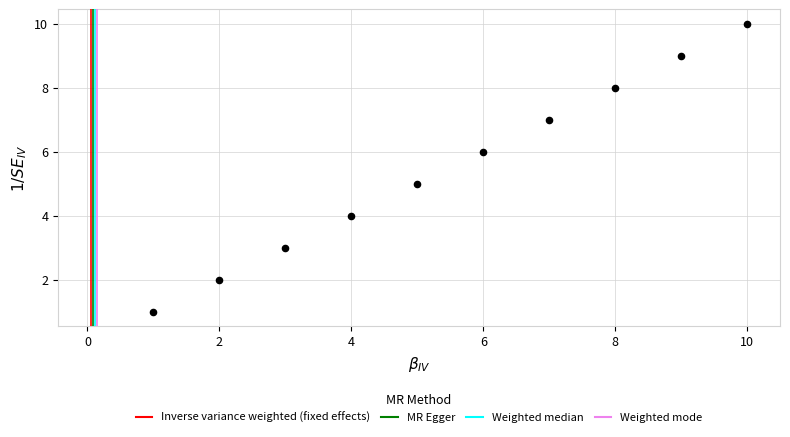

What is the range of Y values (max minus min)?

9